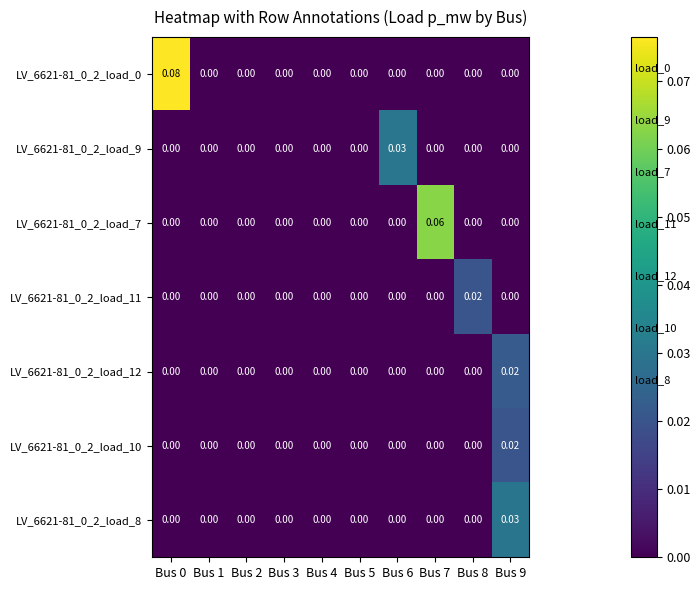

Which series has the largest range (max minus min)?

LV_6621-81_0_2_load_0